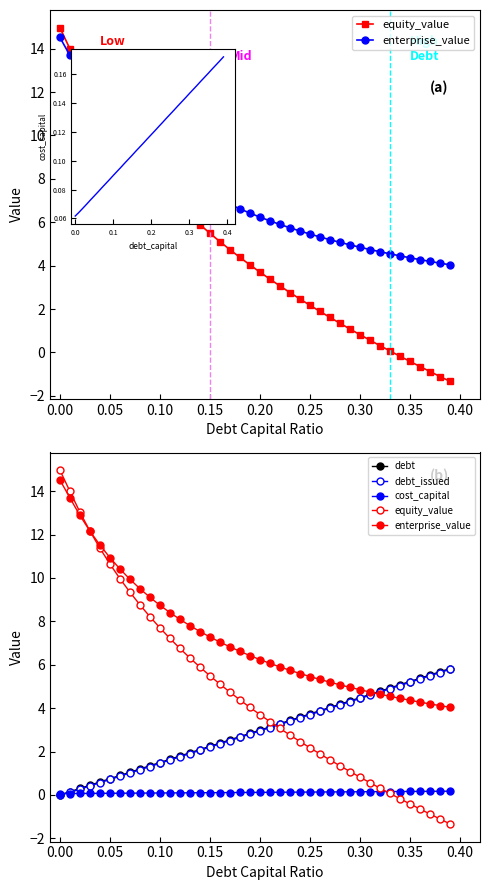

Between 22 and 38, which is larger?

22